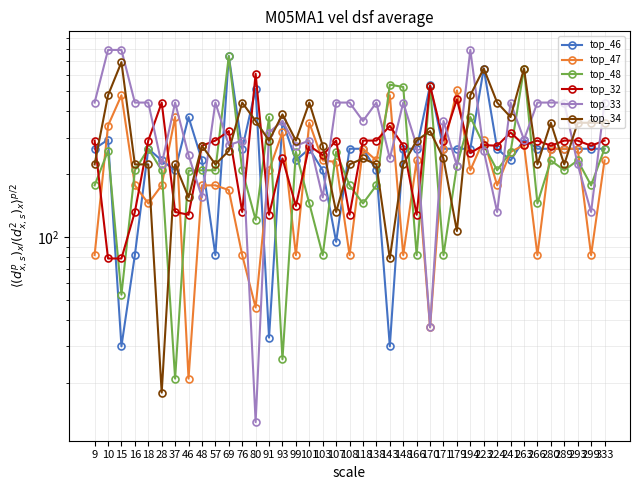

Does the chart display data point markers on the line(s)?

Yes